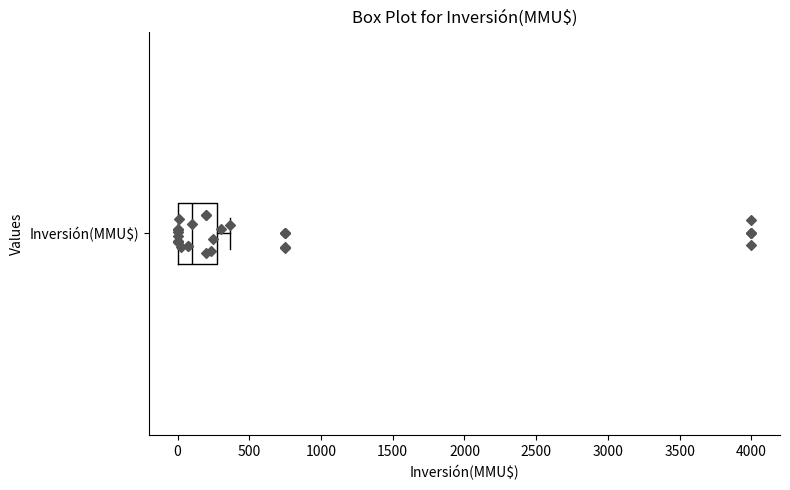

Transcribe this box plot: give where the median line is, the range the box spans, and where the two whiskers end, as read against the x-axis. The values are not printed on the chart, so give them approximately, as read against the axis.

median 100, box 0 to 300, whiskers 0 to 350